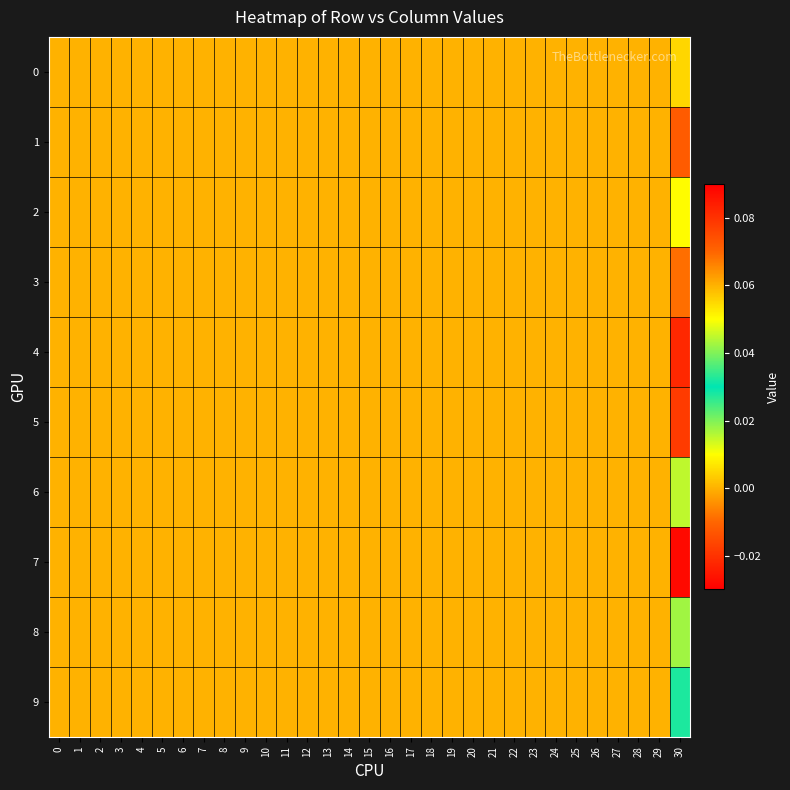

Reading left to right, transcribe all the data shown in this chart.

row_0: 0=0.0	1=0.0	2=0.0	3=0.0	4=0.0	5=0.0	6=0.0	7=0.0	8=0.0	9=0.0	10=0.0	11=0.0	12=0.0	13=0.0	14=0.0	15=0.0	16=0.0	17=0.0	18=0.0	19=0.0	20=0.0	21=0.0	22=0.0	23=0.0	24=0.0	25=0.0	26=0.0	27=0.0	28=0.0	29=0.0	30=0.1
row_1: 0=0.0	1=0.0	2=0.0	3=0.0	4=0.0	5=0.0	6=0.0	7=0.0	8=0.0	9=0.0	10=0.0	11=0.0	12=0.0	13=0.0	14=0.0	15=0.0	16=0.0	17=0.0	18=0.0	19=0.0	20=0.0	21=0.0	22=0.0	23=0.0	24=0.0	25=0.0	26=0.0	27=0.0	28=0.0	29=0.0	30=0.1
row_2: 0=0.0	1=0.0	2=0.0	3=0.0	4=0.0	5=0.0	6=0.0	7=0.0	8=0.0	9=0.0	10=0.0	11=0.0	12=0.0	13=0.0	14=0.0	15=0.0	16=0.0	17=0.0	18=0.0	19=0.0	20=0.0	21=0.0	22=0.0	23=0.0	24=0.0	25=0.0	26=0.0	27=0.0	28=0.0	29=0.0	30=0.0
row_3: 0=0.0	1=0.0	2=0.0	3=0.0	4=0.0	5=0.0	6=0.0	7=0.0	8=0.0	9=0.0	10=0.0	11=0.0	12=0.0	13=0.0	14=0.0	15=0.0	16=0.0	17=0.0	18=0.0	19=0.0	20=0.0	21=0.0	22=0.0	23=0.0	24=0.0	25=0.0	26=0.0	27=0.0	28=0.0	29=0.0	30=0.1
row_4: 0=0.0	1=0.0	2=0.0	3=0.0	4=0.0	5=0.0	6=0.0	7=0.0	8=0.0	9=0.0	10=0.0	11=0.0	12=0.0	13=0.0	14=0.0	15=0.0	16=0.0	17=0.0	18=0.0	19=0.0	20=0.0	21=0.0	22=0.0	23=0.0	24=0.0	25=0.0	26=0.0	27=0.0	28=0.0	29=0.0	30=-0.0
row_5: 0=0.0	1=0.0	2=0.0	3=0.0	4=0.0	5=0.0	6=0.0	7=0.0	8=0.0	9=0.0	10=0.0	11=0.0	12=0.0	13=0.0	14=0.0	15=0.0	16=0.0	17=0.0	18=0.0	19=0.0	20=0.0	21=0.0	22=0.0	23=0.0	24=0.0	25=0.0	26=0.0	27=0.0	28=0.0	29=0.0	30=0.1
row_6: 0=0.0	1=0.0	2=0.0	3=0.0	4=0.0	5=0.0	6=0.0	7=0.0	8=0.0	9=0.0	10=0.0	11=0.0	12=0.0	13=0.0	14=0.0	15=0.0	16=0.0	17=0.0	18=0.0	19=0.0	20=0.0	21=0.0	22=0.0	23=0.0	24=0.0	25=0.0	26=0.0	27=0.0	28=0.0	29=0.0	30=0.0
row_7: 0=0.0	1=0.0	2=0.0	3=0.0	4=0.0	5=0.0	6=0.0	7=0.0	8=0.0	9=0.0	10=0.0	11=0.0	12=0.0	13=0.0	14=0.0	15=0.0	16=0.0	17=0.0	18=0.0	19=0.0	20=0.0	21=0.0	22=0.0	23=0.0	24=0.0	25=0.0	26=0.0	27=0.0	28=0.0	29=0.0	30=0.1
row_8: 0=0.0	1=0.0	2=0.0	3=0.0	4=0.0	5=0.0	6=0.0	7=0.0	8=0.0	9=0.0	10=0.0	11=0.0	12=0.0	13=0.0	14=0.0	15=0.0	16=0.0	17=0.0	18=0.0	19=0.0	20=0.0	21=0.0	22=0.0	23=0.0	24=0.0	25=0.0	26=0.0	27=0.0	28=0.0	29=0.0	30=0.0
row_9: 0=0.0	1=0.0	2=0.0	3=0.0	4=0.0	5=0.0	6=0.0	7=0.0	8=0.0	9=0.0	10=0.0	11=0.0	12=0.0	13=0.0	14=0.0	15=0.0	16=0.0	17=0.0	18=0.0	19=0.0	20=0.0	21=0.0	22=0.0	23=0.0	24=0.0	25=0.0	26=0.0	27=0.0	28=0.0	29=0.0	30=0.0